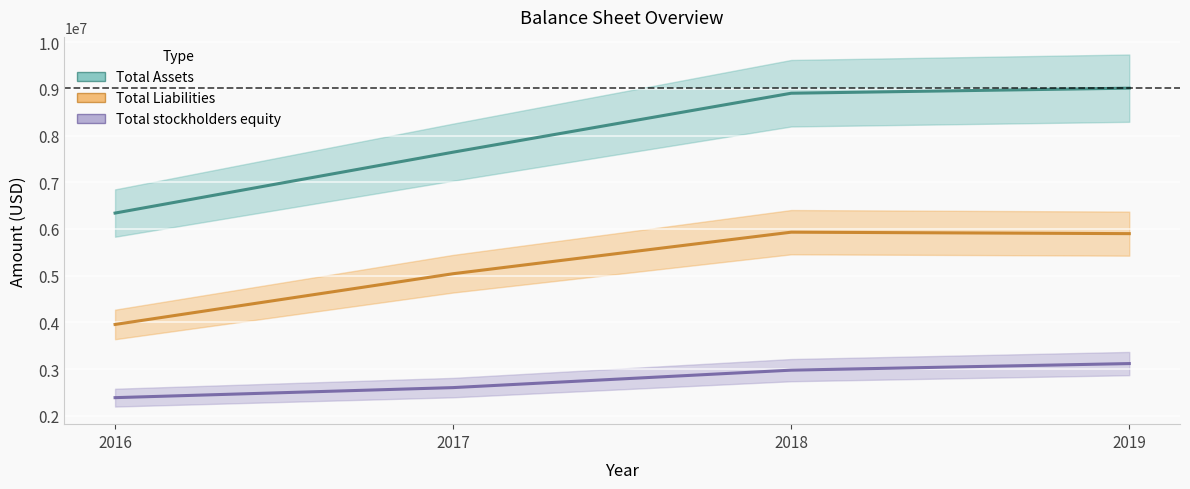

List the series in order of their overall mean, highest first.

Total Assets, Total Liabilities, Total stockholders equity